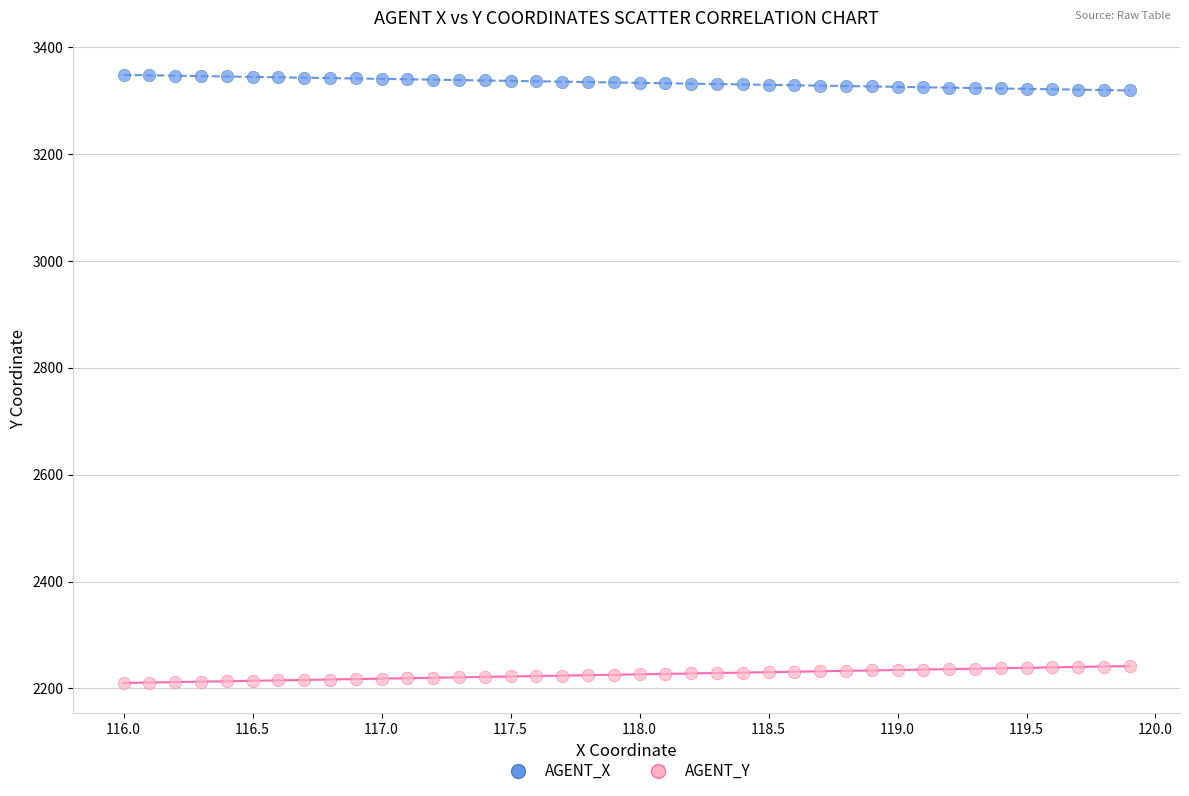

What is the X range (max minus min) for the scatter plot?

3.9